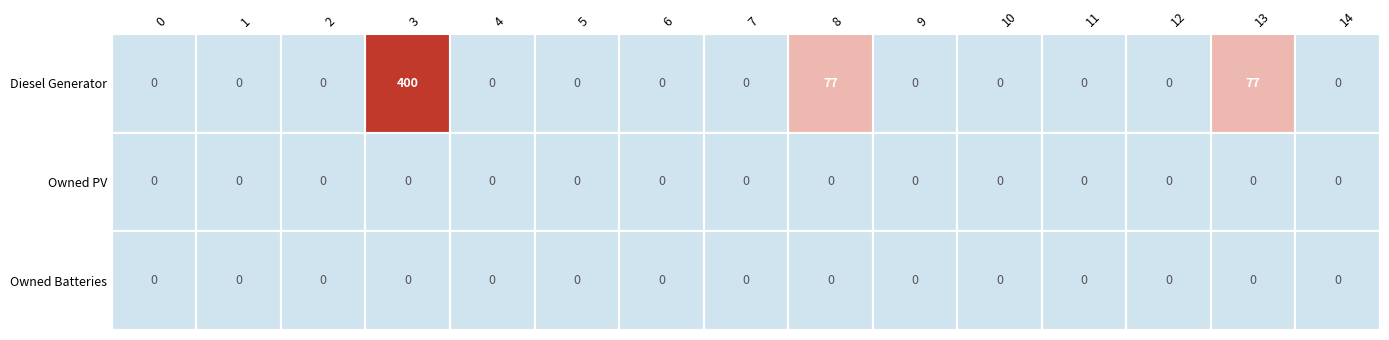

What is the greatest value displayed?

400